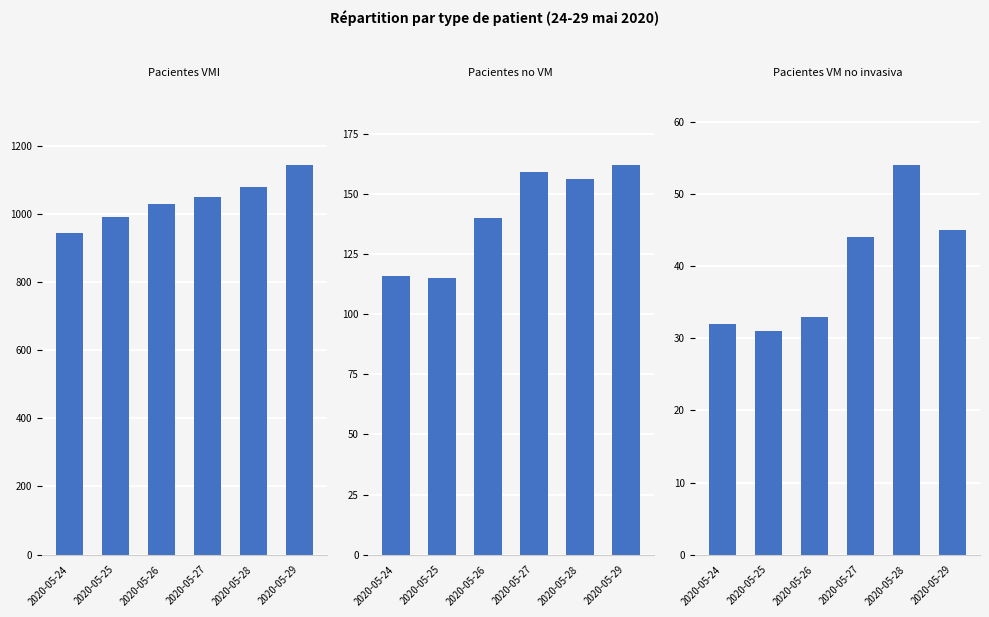

The value of Pacientes VMI at 2020-05-28 is 1615. True or false?

False